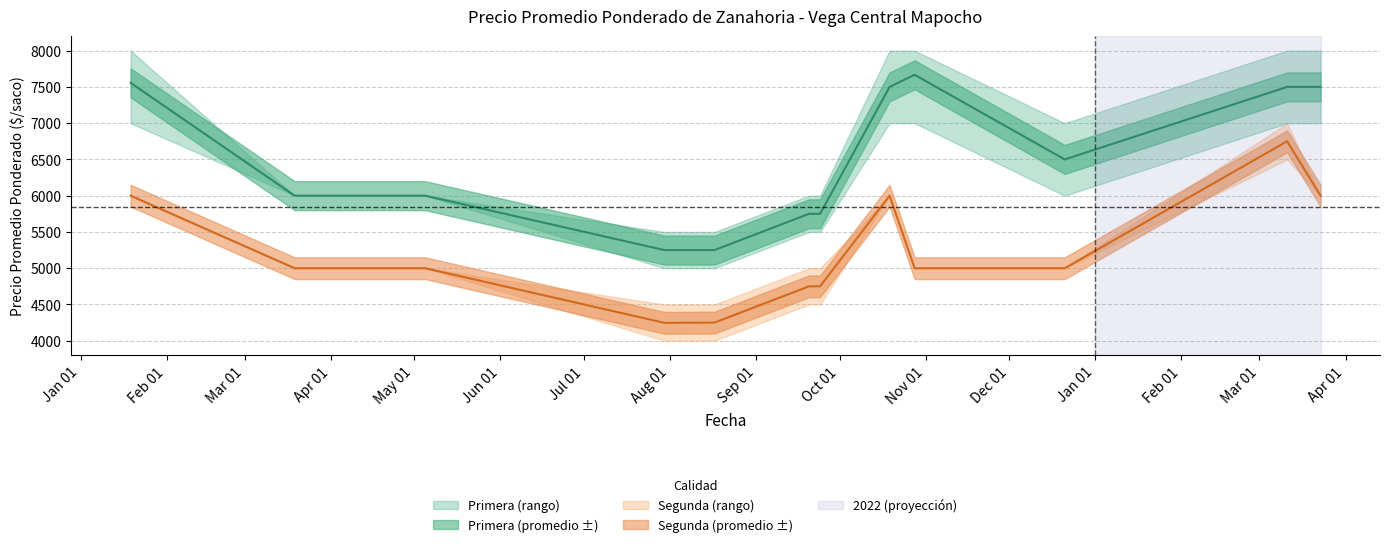

True or false: Precio minimo Segunda and Precio promedio ponderado Primera cross at least once.

False